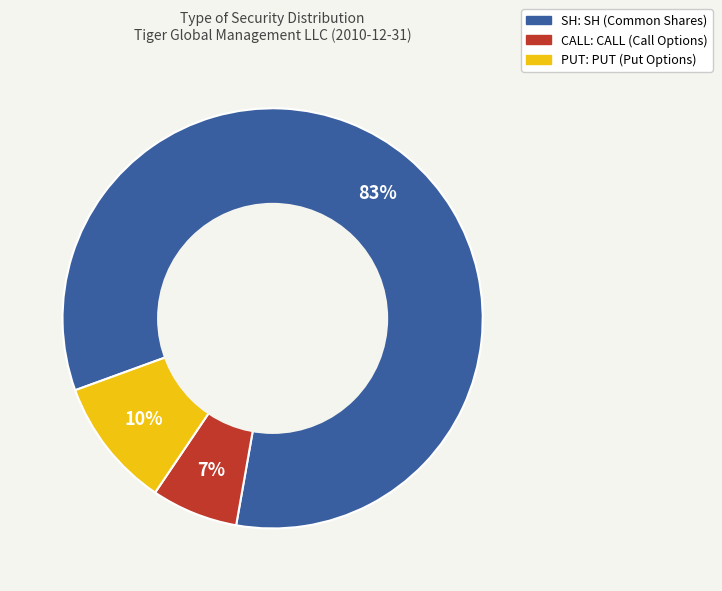

Which slice represents more than half of the pie?

SH